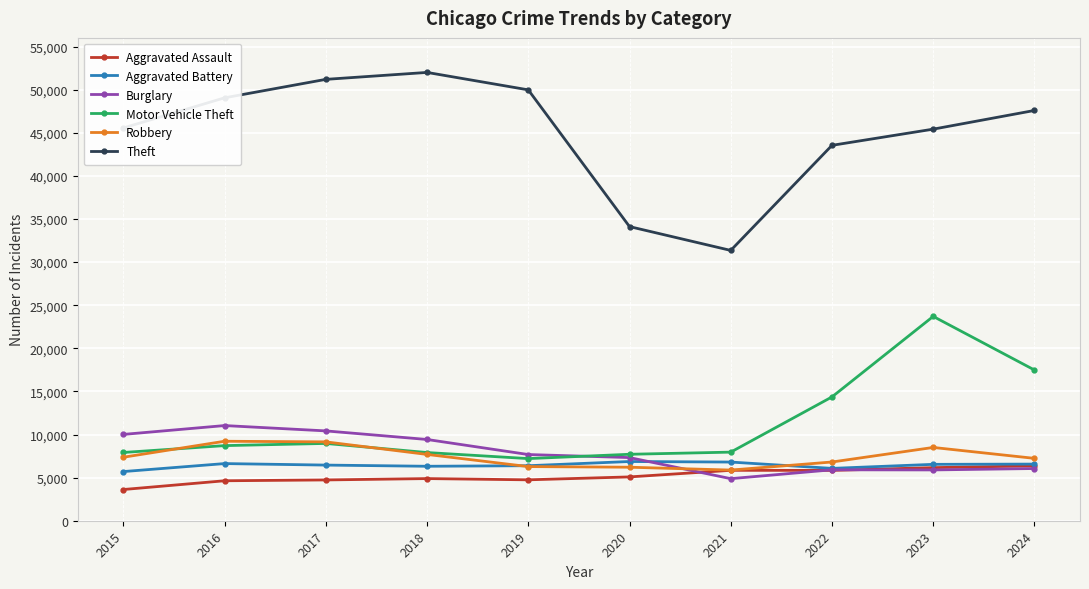

What is the minimum value shown in the chart?

3620